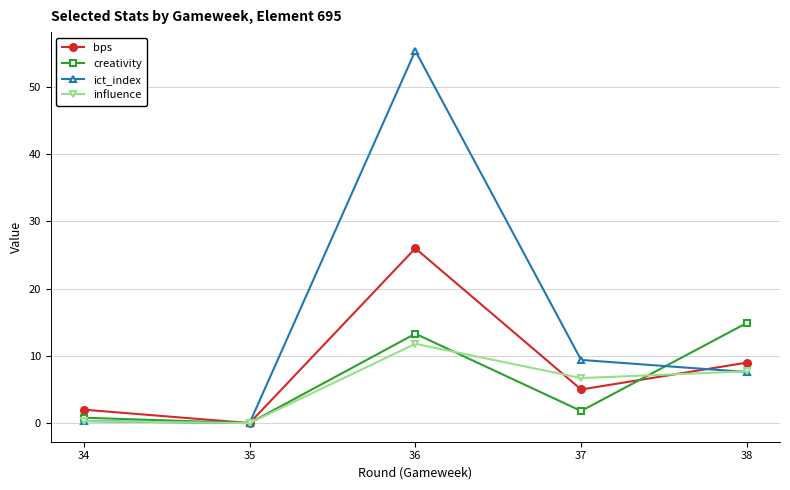

What is the value of the creativity point at the 4th from the left?

1.8